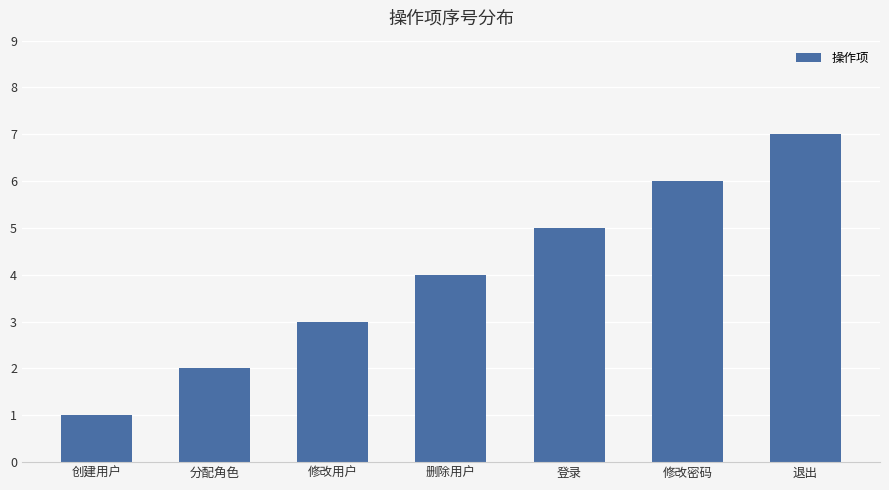

What is the label of the 7th bar from the left?

退出